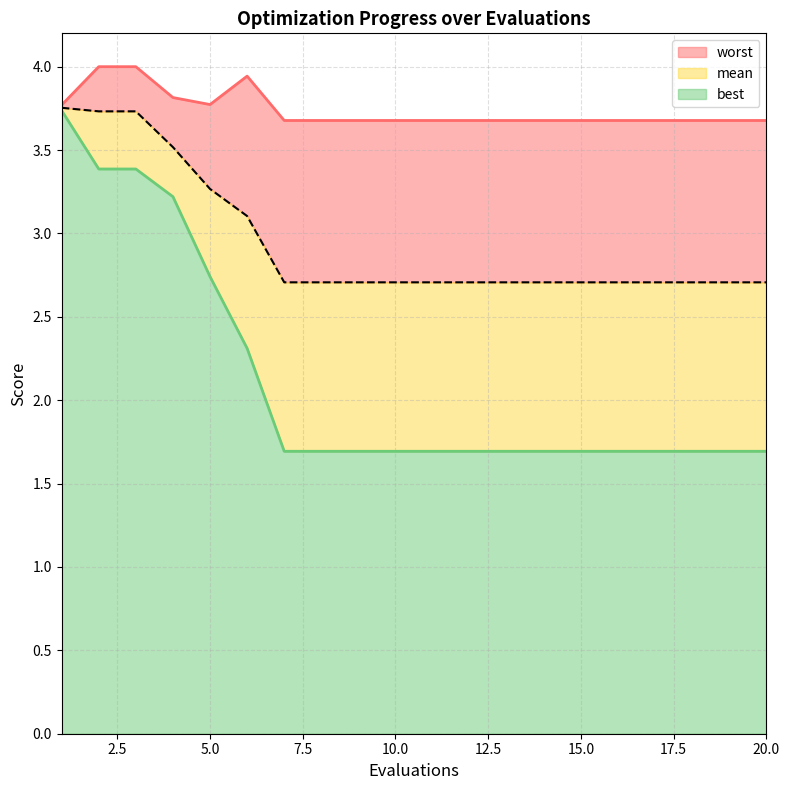

What is the value of the best point at the 6th from the left?

2.3